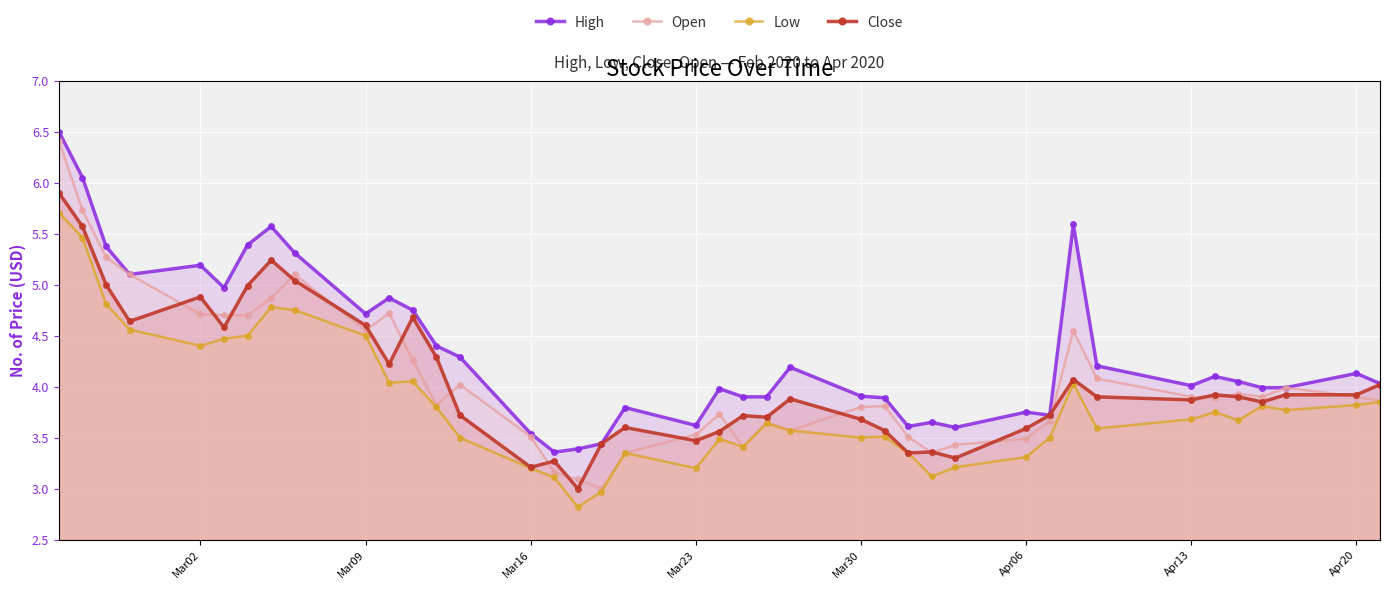

How many categories are shown in the chart?

40